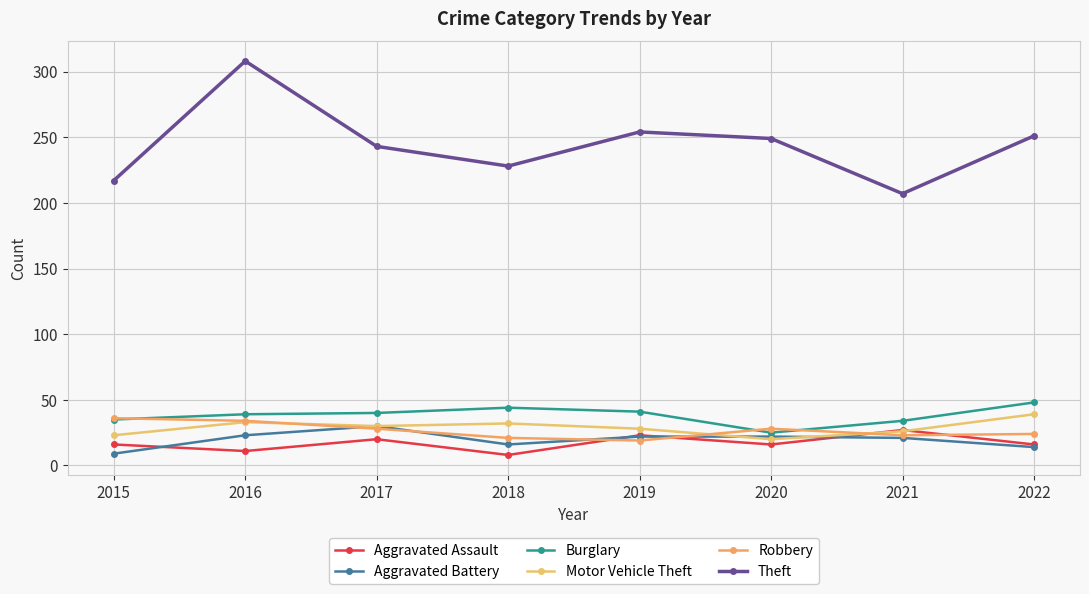

Rank the series by their maximum value, from highest to lowest.

Theft, Burglary, Motor Vehicle Theft, Robbery, Aggravated Battery, Aggravated Assault